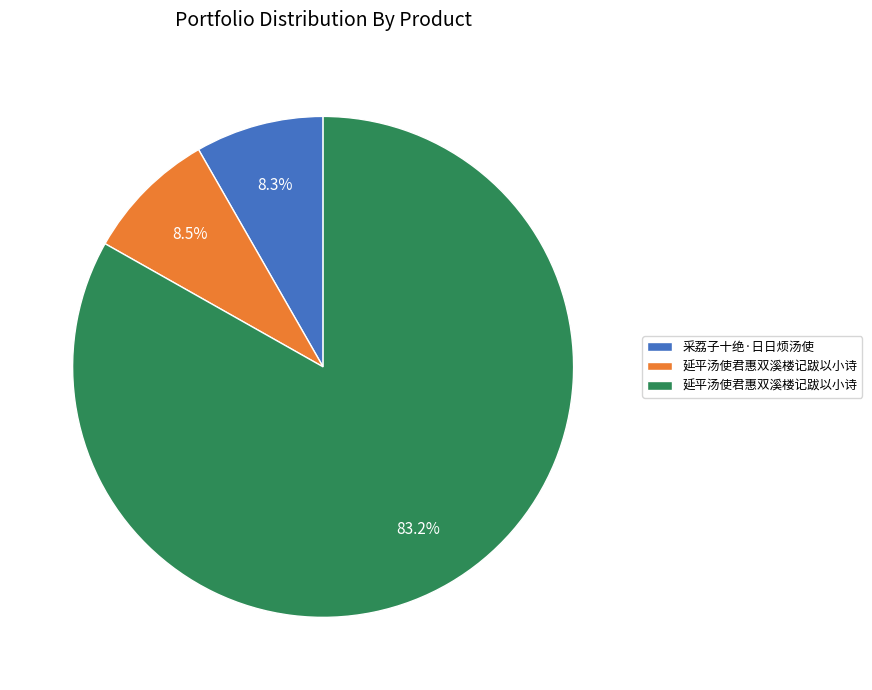

Does any single category account for the majority?

Yes